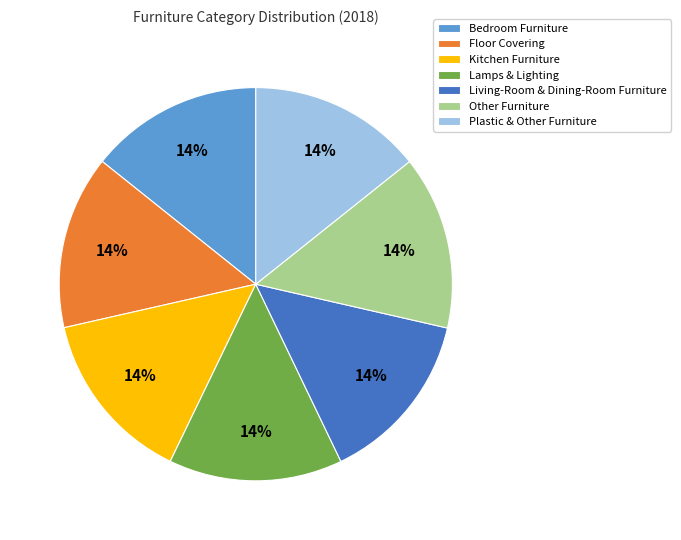

True or false: Plastic & Other Furniture accounts for 14% of the total.

True